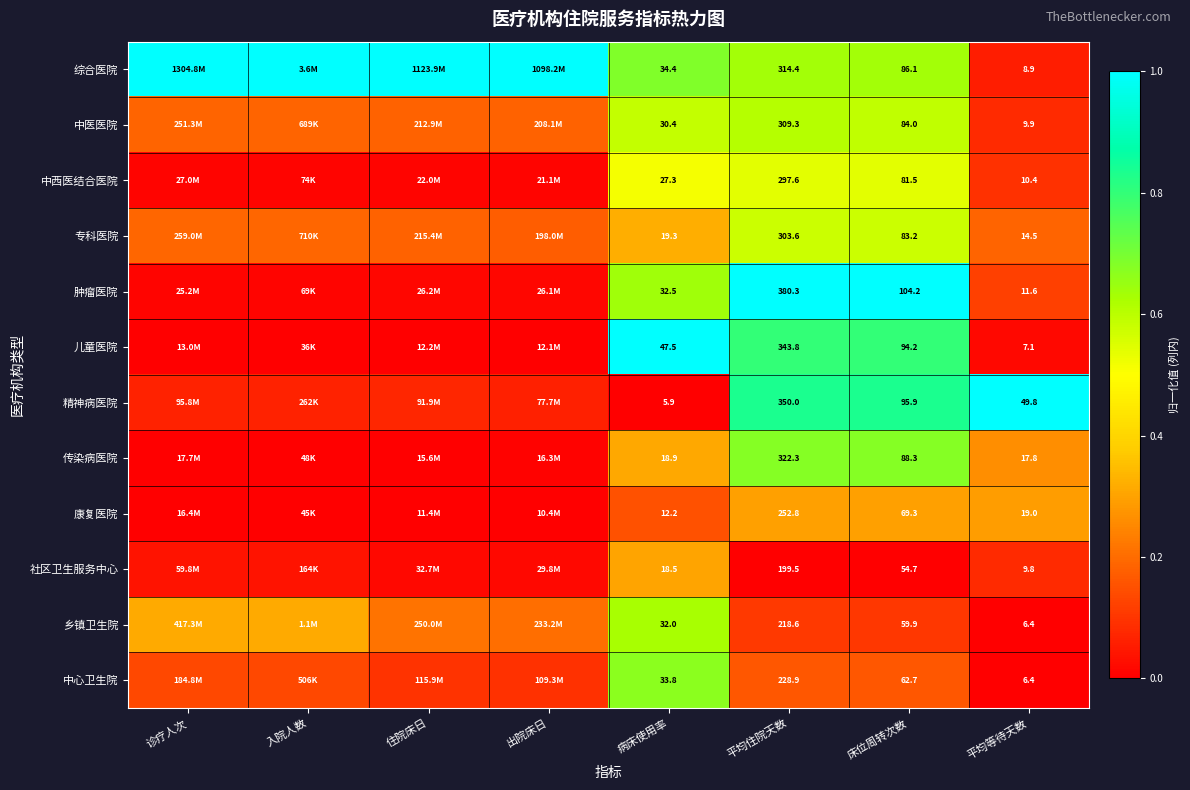

At 平均住院天数, list the series in order from smallest to largest.

社区卫生服务中心, 乡镇卫生院, 中心卫生院, 康复医院, 中西医结合医院, 专科医院, 中医医院, 综合医院, 传染病医院, 儿童医院, 精神病医院, 肿瘤医院